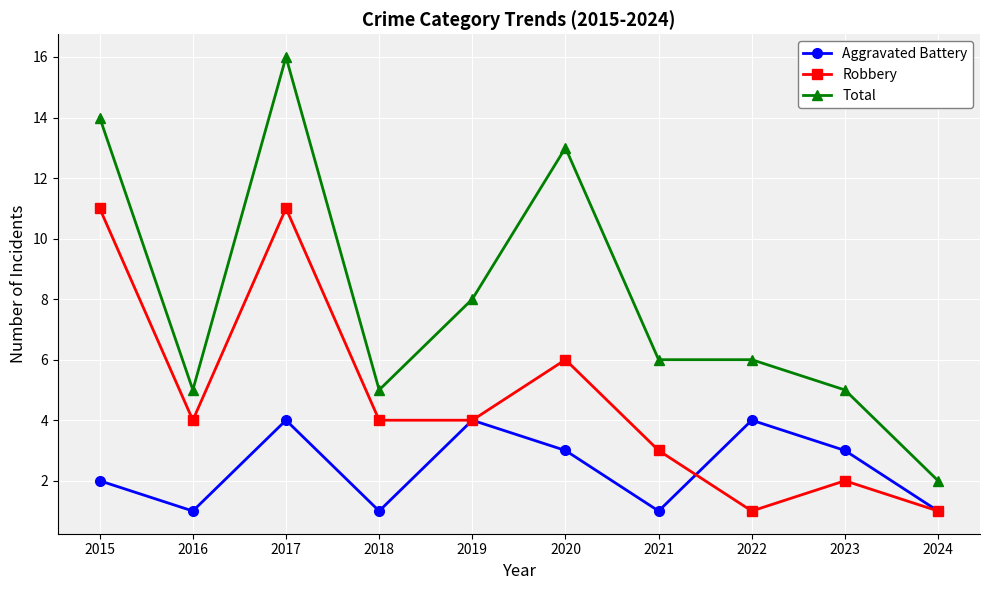

What is the value of the Total point at the 2nd from the left?

5